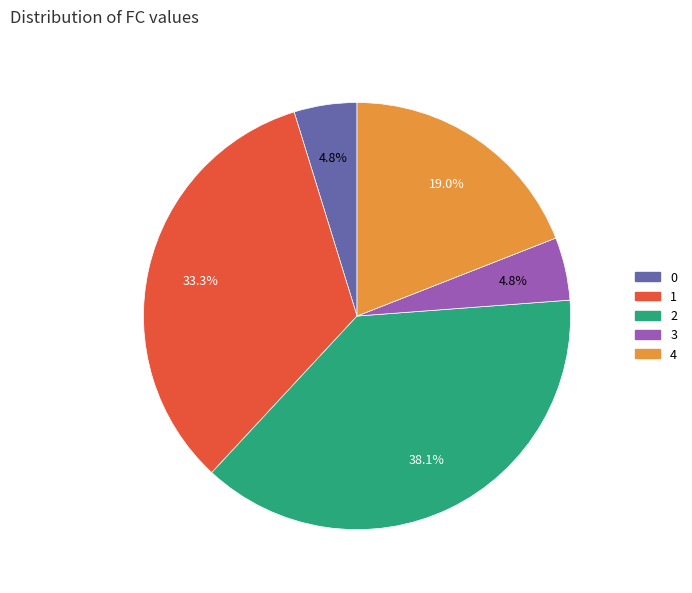

How much of the chart is everything except 3?

95.2%